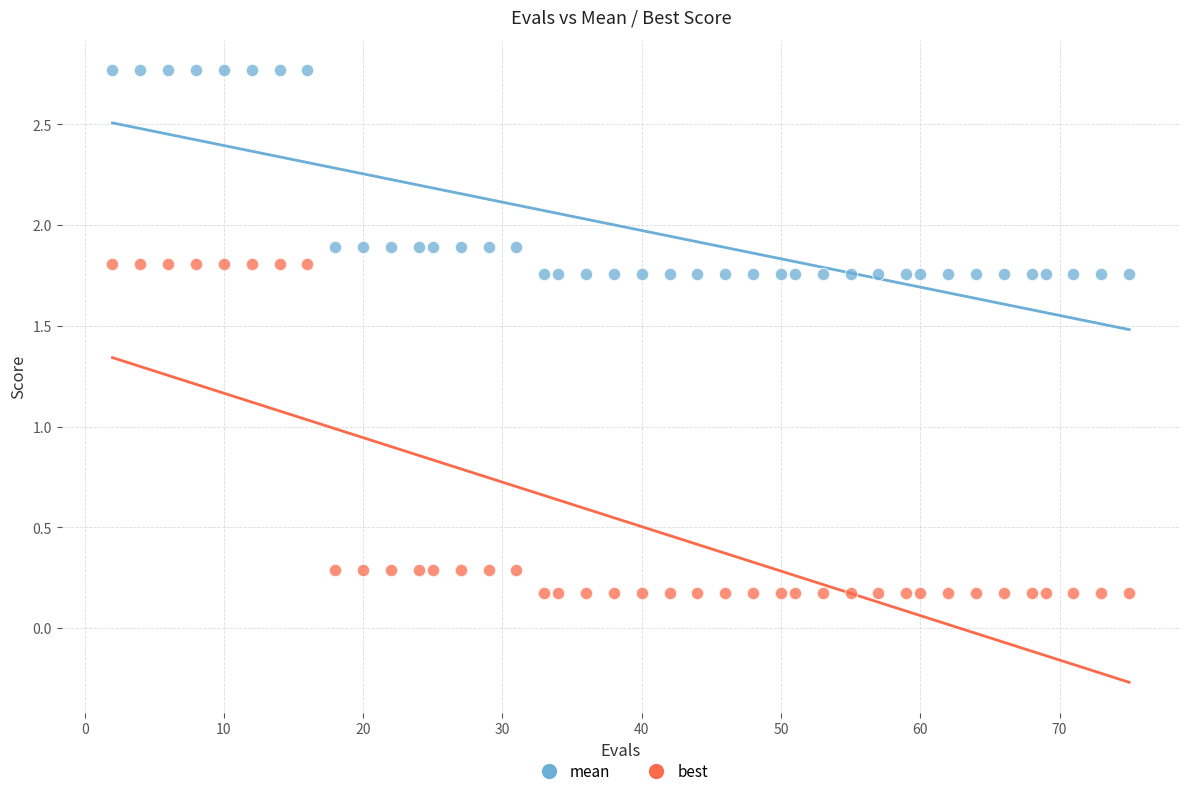

What are all the series names shown in the legend?

mean, best